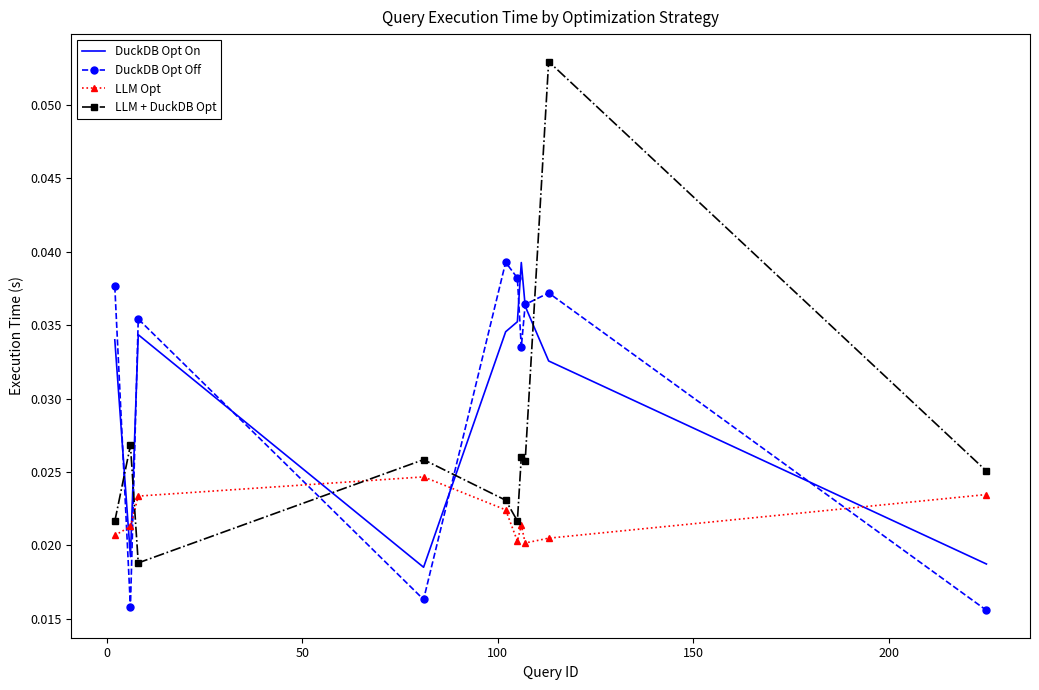

Which series has the largest range (max minus min)?

LLM + DuckDB Opt